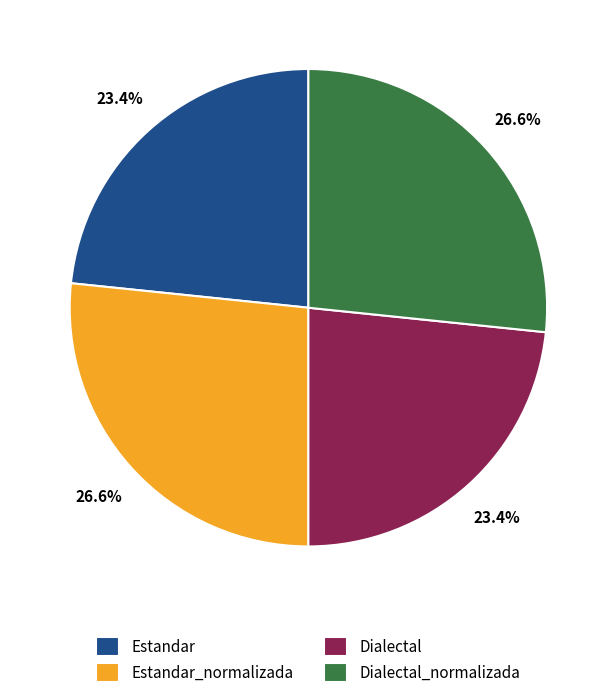

What portion of the pie excludes Dialectal?

76.6%